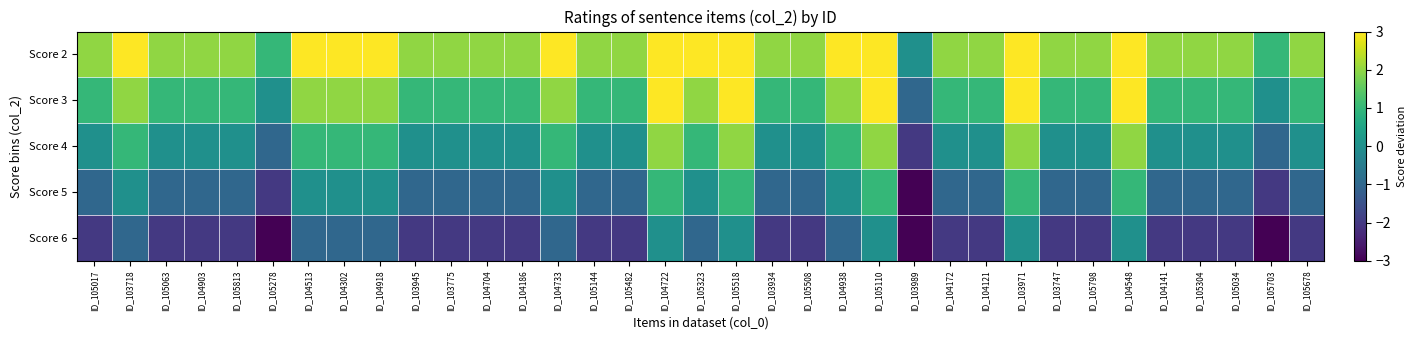

What is the minimum value shown in the chart?

-4